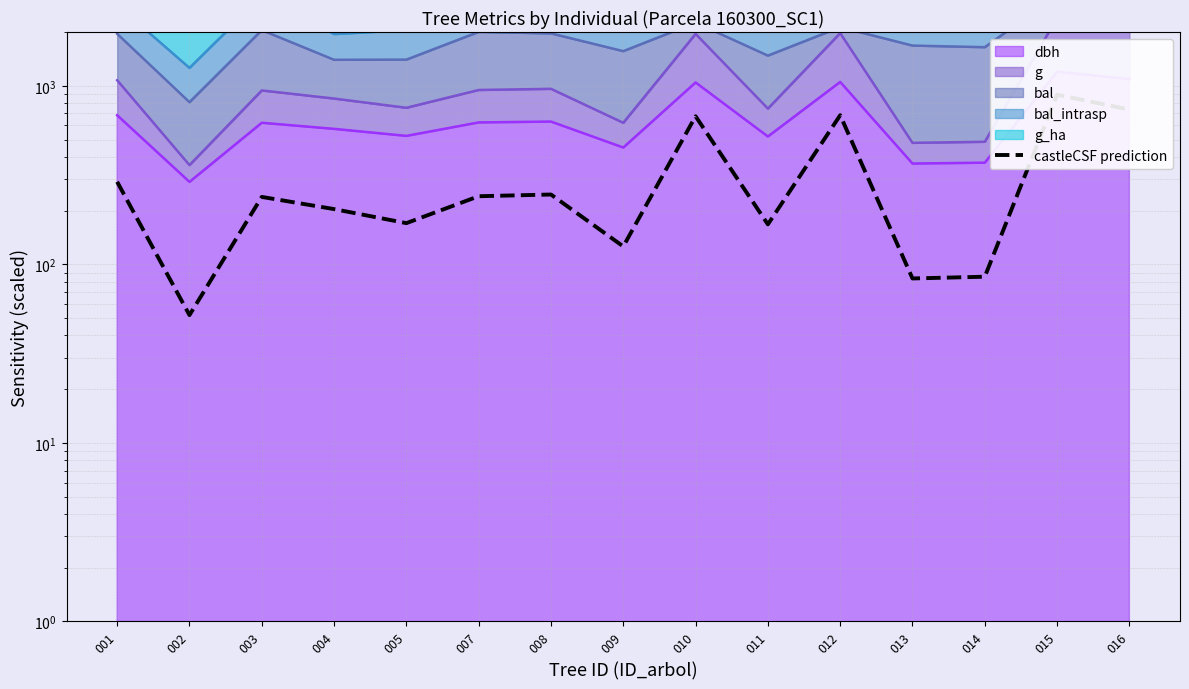

Reading left to right, transcribe all the data shown in this chart.

001=289.8	002=52.0	003=238.6	004=203.9	005=170.1	007=240.7	008=246.0	009=126.0	010=675.1	011=167.4	012=684.1	013=83.4	014=85.2	015=891.7	016=735.3